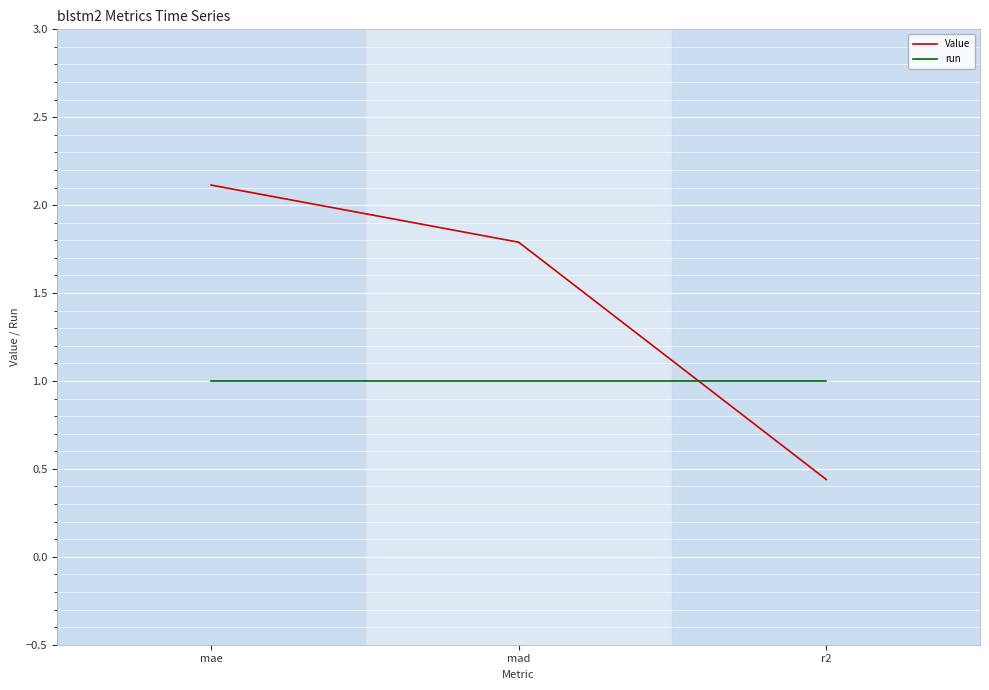

Which series has the widest spread of values?

Value